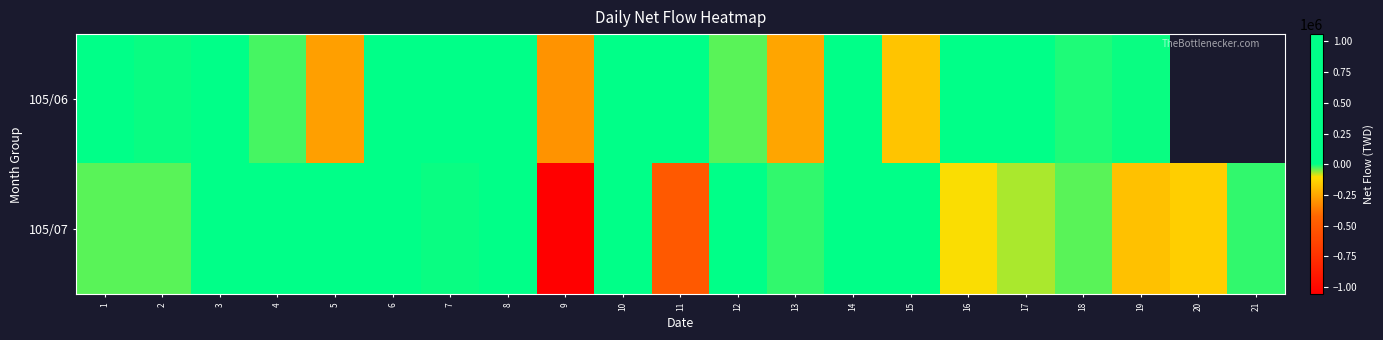

The 105/06 series shows 292000.0 at 14. True or false?

True